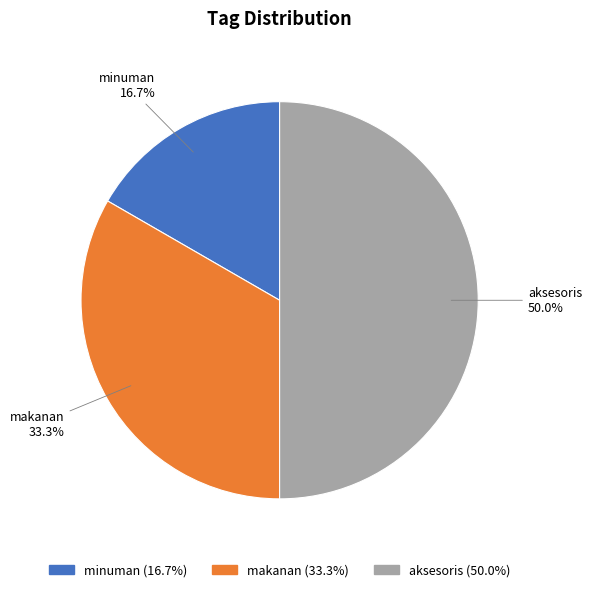

Does minuman represent more than half of the total?

No